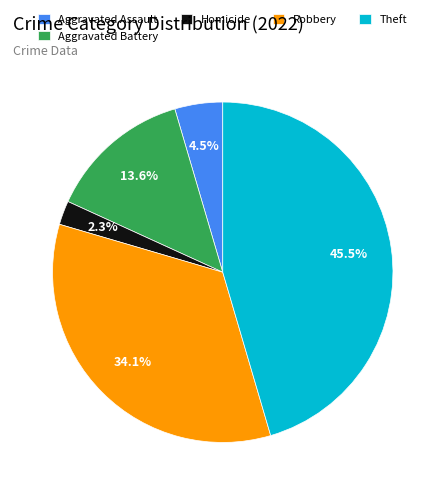

Is there any slice that represents more than half of the pie?

No